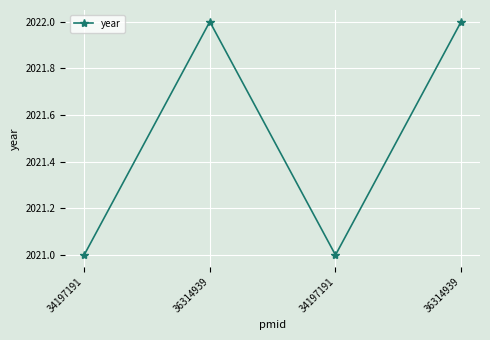

How many data points are less than 2022?

2